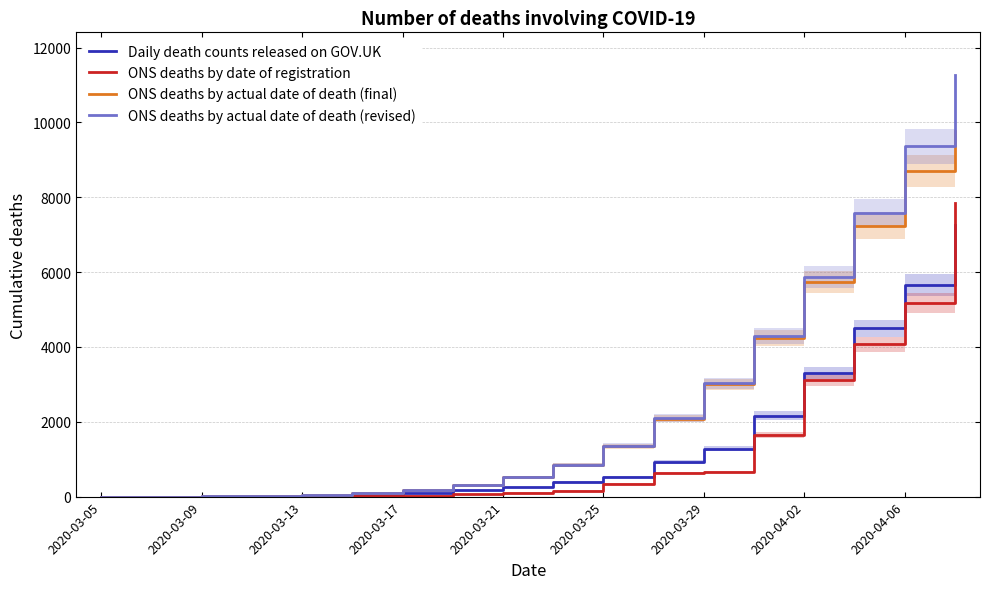

What is the lowest value of the ONS deaths by actual date of death (revised) series?

2